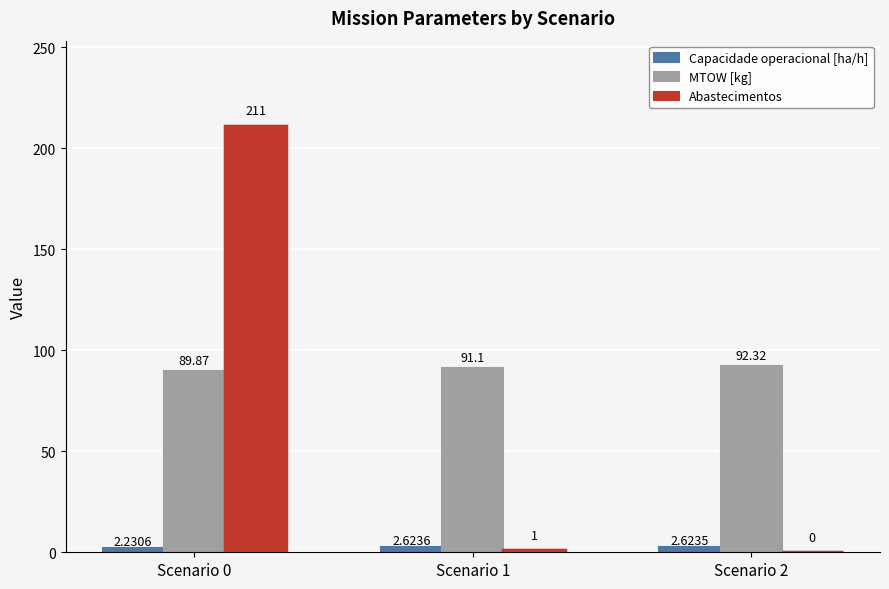

Are the bars grouped side by side (vs. stacked)?

Yes